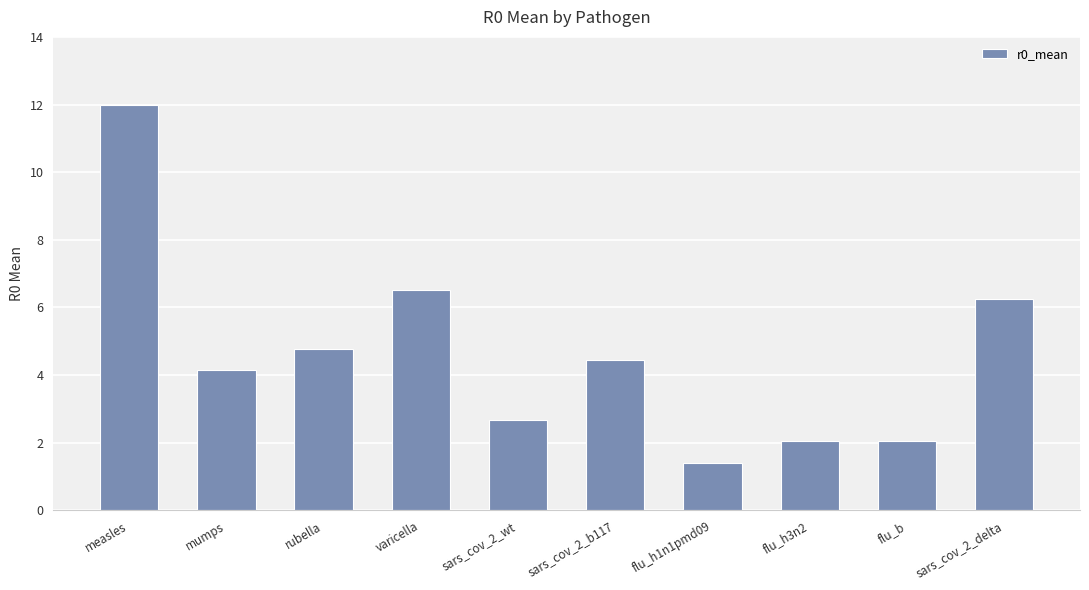

How many categories are shown in the chart?

10